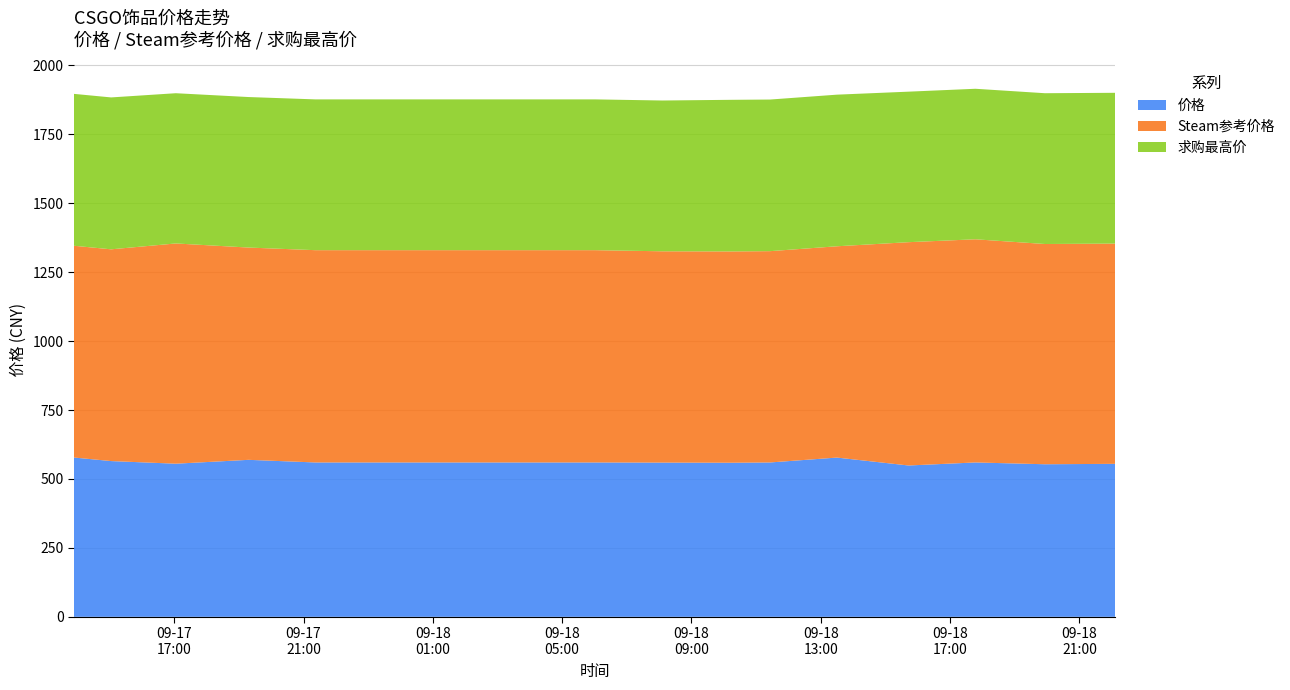

Reading left to right, what are all the values shown in this chart?

价格: 2023-09-17 13:54=577.9	2023-09-17 15:03=565.0	2023-09-17 17:03=555.5	2023-09-17 19:18=569.5	2023-09-17 21:22=560.0	2023-09-17 23:35=560.0	2023-09-18 01:47=560.0	2023-09-18 03:54=560.0	2023-09-18 06:01=560.0	2023-09-18 08:06=559.5	2023-09-18 10:14=559.0	2023-09-18 11:26=560.0	2023-09-18 13:30=577.7	2023-09-18 15:43=549.0	2023-09-18 17:47=560.0	2023-09-18 19:56=553.5	2023-09-18 22:07=555.0
Steam参考价格: 2023-09-17 13:54=768.2	2023-09-17 15:03=768.2	2023-09-17 17:03=798.9	2023-09-17 19:18=770.1	2023-09-17 21:22=770.1	2023-09-17 23:35=770.1	2023-09-18 01:47=770.1	2023-09-18 03:54=770.1	2023-09-18 06:01=770.1	2023-09-18 08:06=766.5	2023-09-18 10:14=766.5	2023-09-18 11:26=766.5	2023-09-18 13:30=766.5	2023-09-18 15:43=810.1	2023-09-18 17:47=809.6	2023-09-18 19:56=798.9	2023-09-18 22:07=798.9
求购最高价: 2023-09-17 13:54=551.0	2023-09-17 15:03=551.0	2023-09-17 17:03=545.0	2023-09-17 19:18=546.0	2023-09-17 21:22=547.0	2023-09-17 23:35=547.0	2023-09-18 01:47=547.0	2023-09-18 03:54=547.0	2023-09-18 06:01=547.0	2023-09-18 08:06=547.0	2023-09-18 10:14=550.0	2023-09-18 11:26=550.0	2023-09-18 13:30=550.0	2023-09-18 15:43=546.0	2023-09-18 17:47=546.0	2023-09-18 19:56=547.0	2023-09-18 22:07=547.0